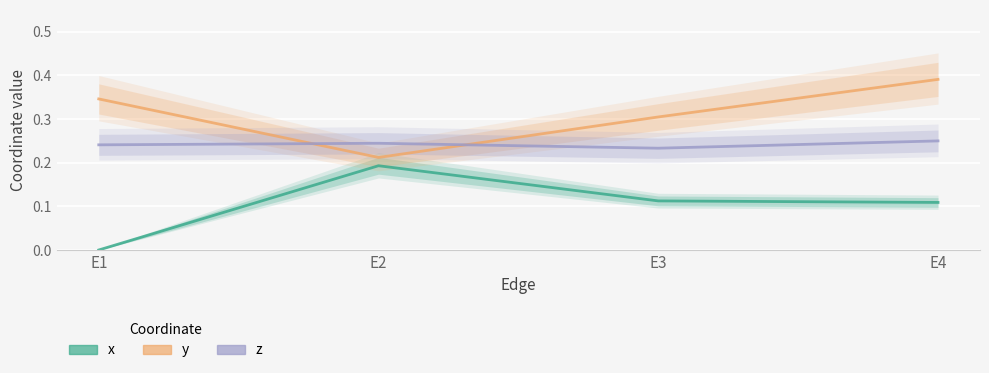

At which category does the chart reach its peak across all series?

E4